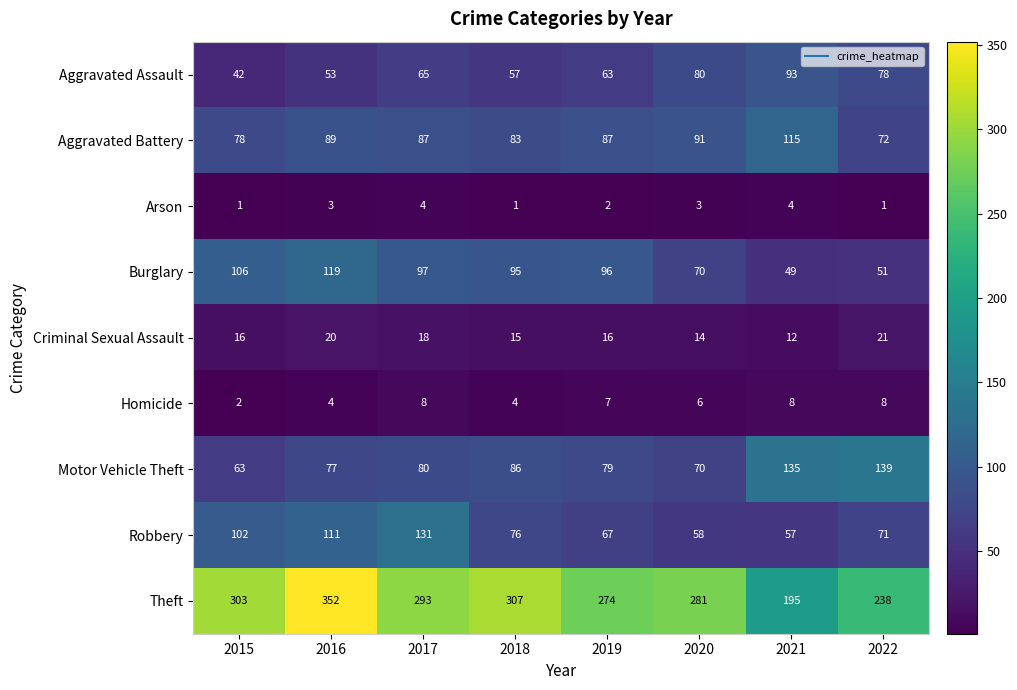

Which series has the widest spread of values?

Theft